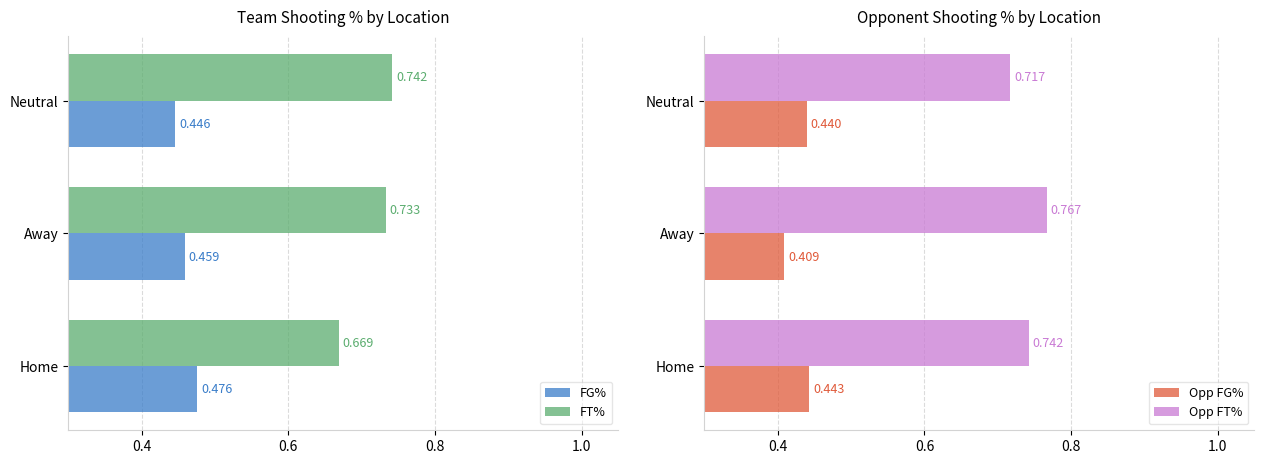

List the labels in order of FG% value, smallest first.

Neutral, Away, Home